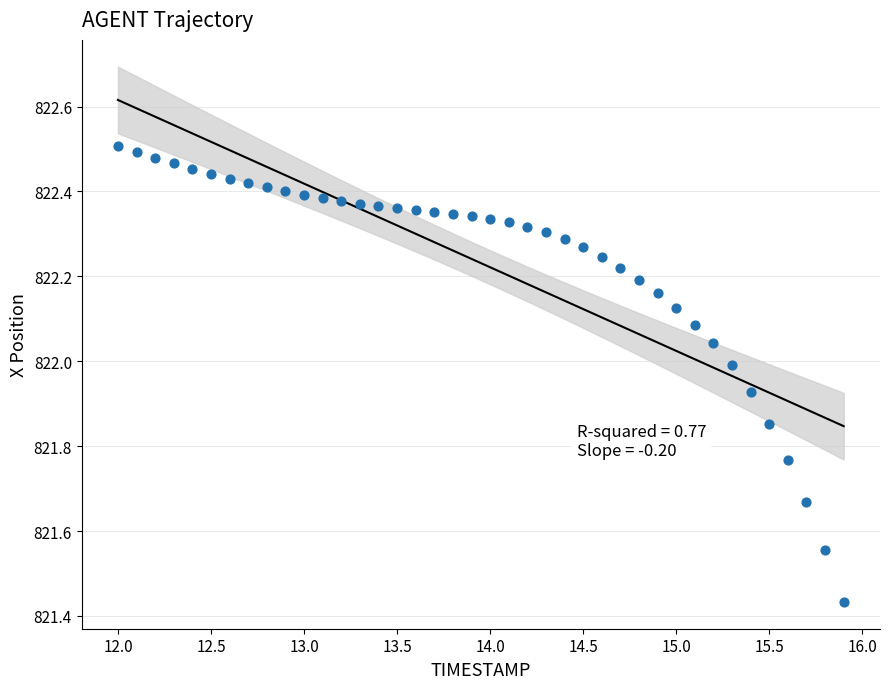

What is the range of X values (max minus min)?

3.9